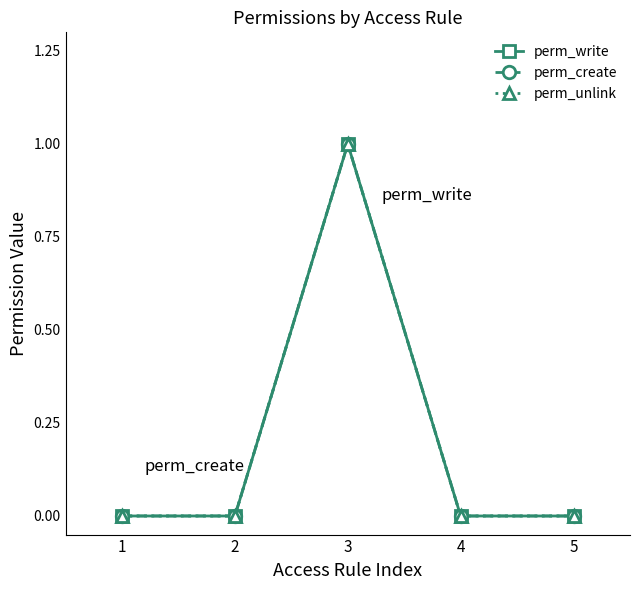

Reading right to left, list all the values displayed in this chart.

perm_write: 5=0	4=0	3=1	2=0	1=0
perm_create: 5=0	4=0	3=1	2=0	1=0
perm_unlink: 5=0	4=0	3=1	2=0	1=0